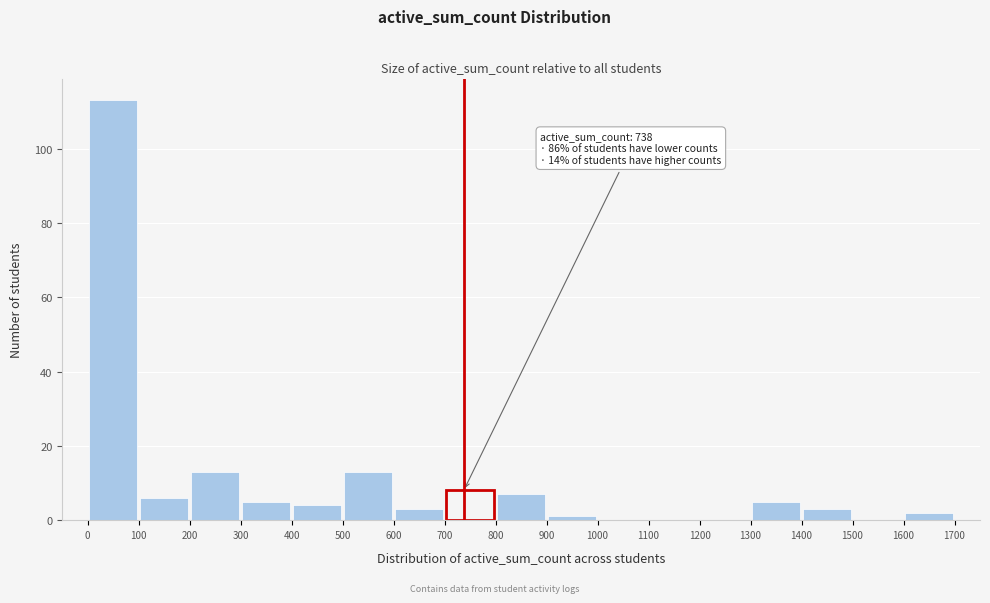

Which range on the x-axis has the tallest bar?

0 to 100